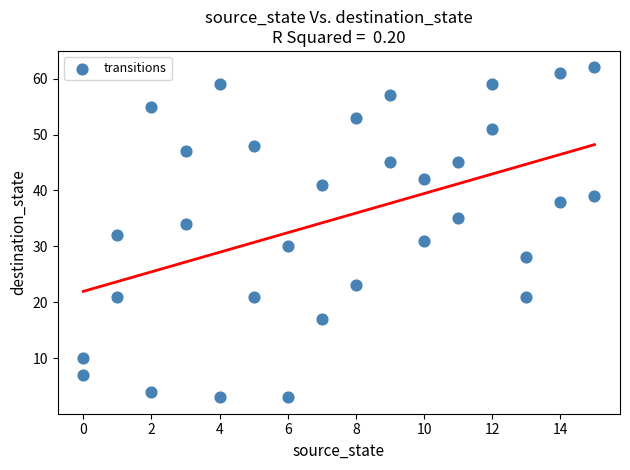

What is the range of X values (max minus min)?

15